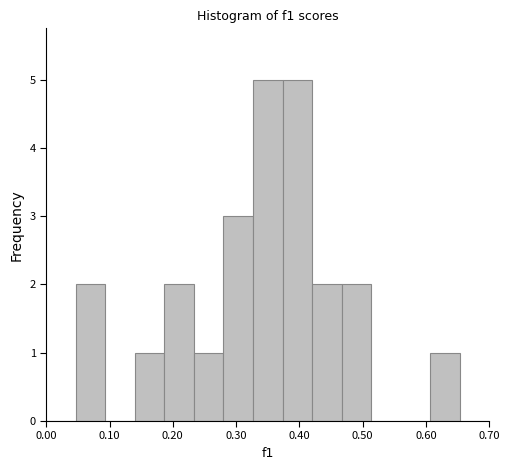

What is the height of the bar covering 0.33 to 0.37 on the x-axis? Neither the bar edges nor the heights are printed on the chart, so give them approximately, as read against the axes.

5